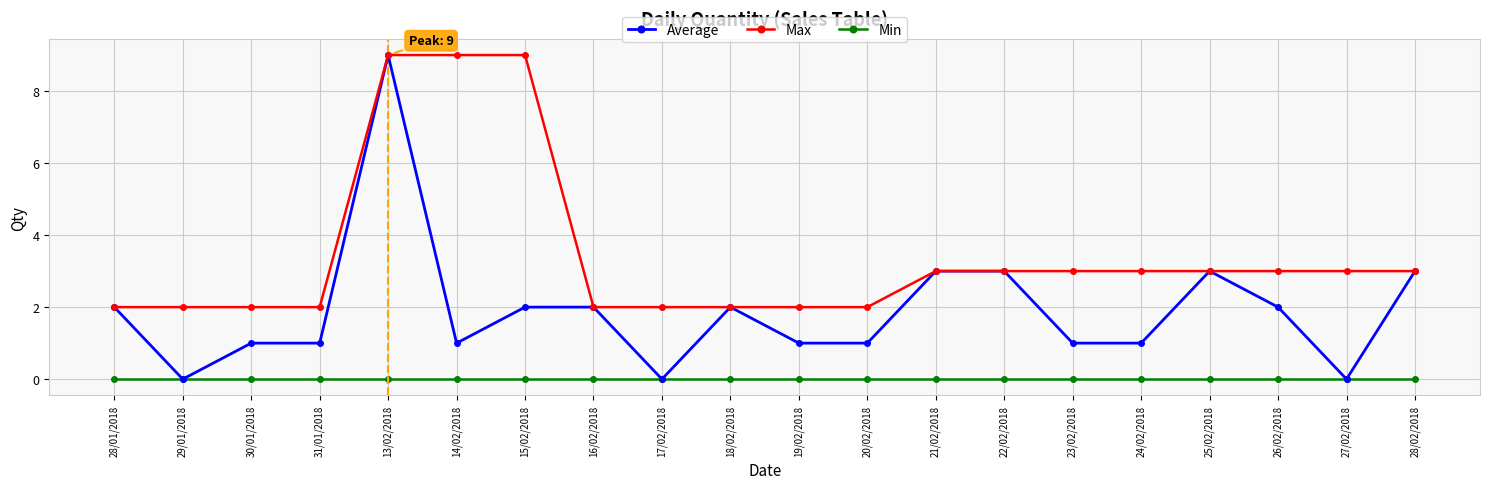

What is the value of the Max point at the 3rd from the left?

2